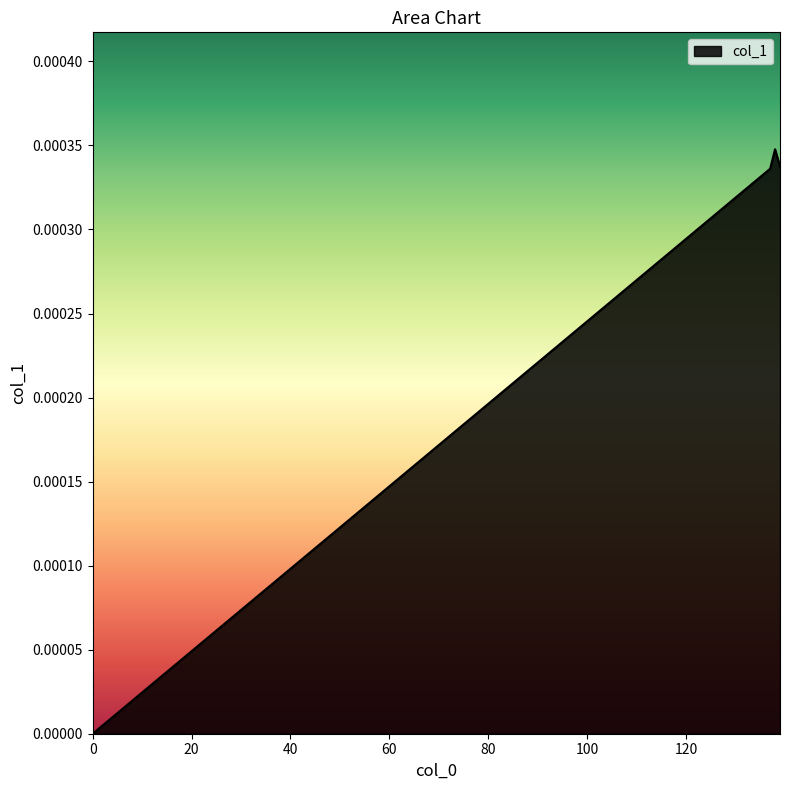

True or false: the data has more than 0 interior local peaks.

True